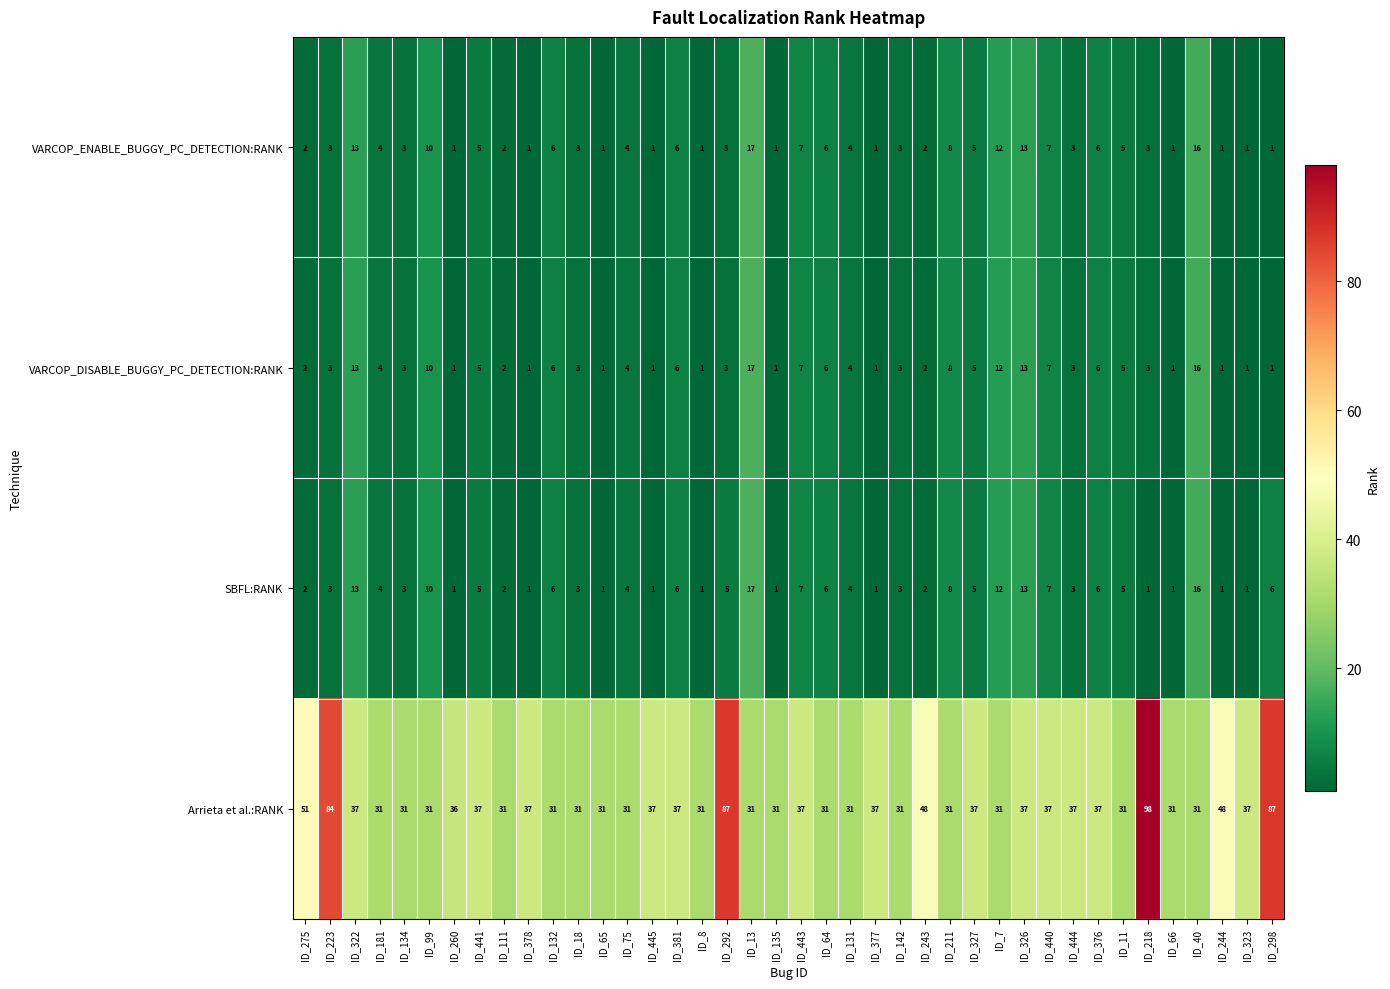

What is the difference between the maximum and second lowest values in the SBFL:RANK series?

16